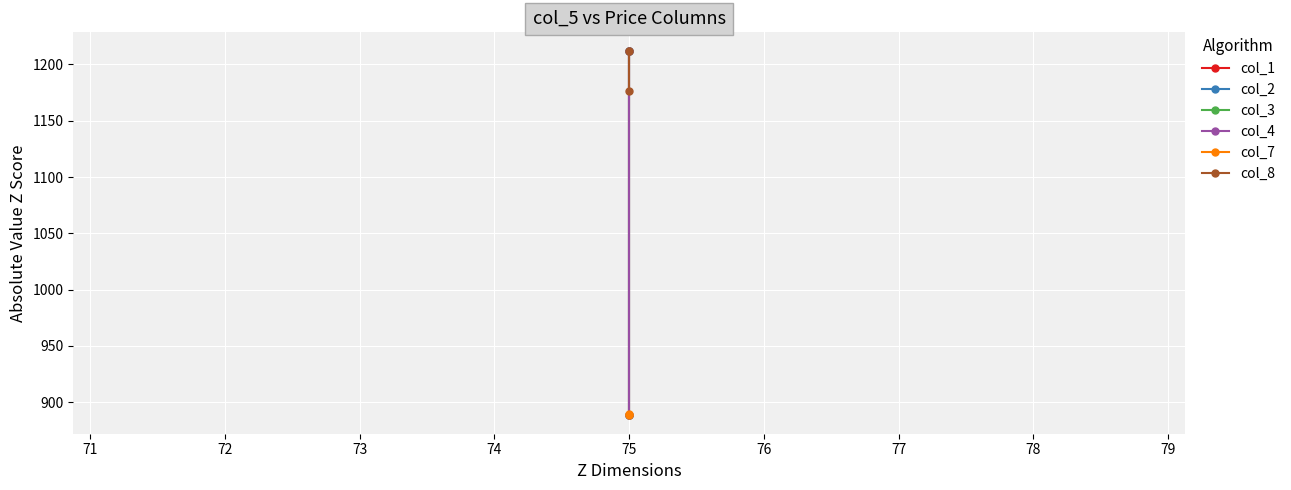

Which series has the largest range (max minus min)?

col_1